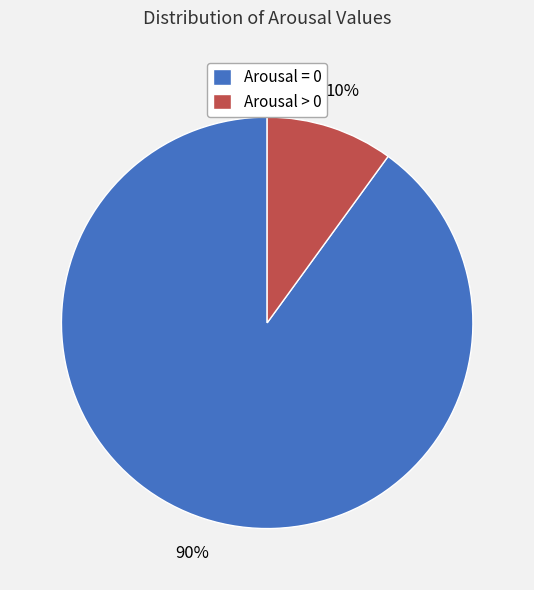

Between Arousal > 0 and Arousal = 0, which is larger?

Arousal = 0